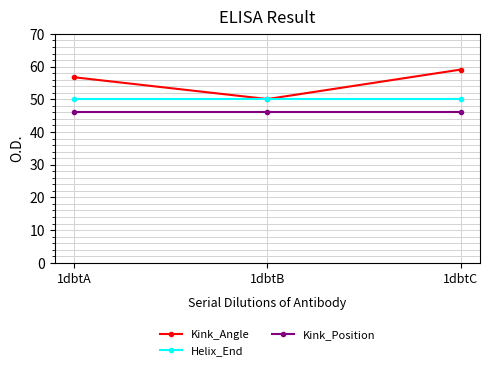

The Kink_Angle series shows 56.7 at 1dbtA. True or false?

True